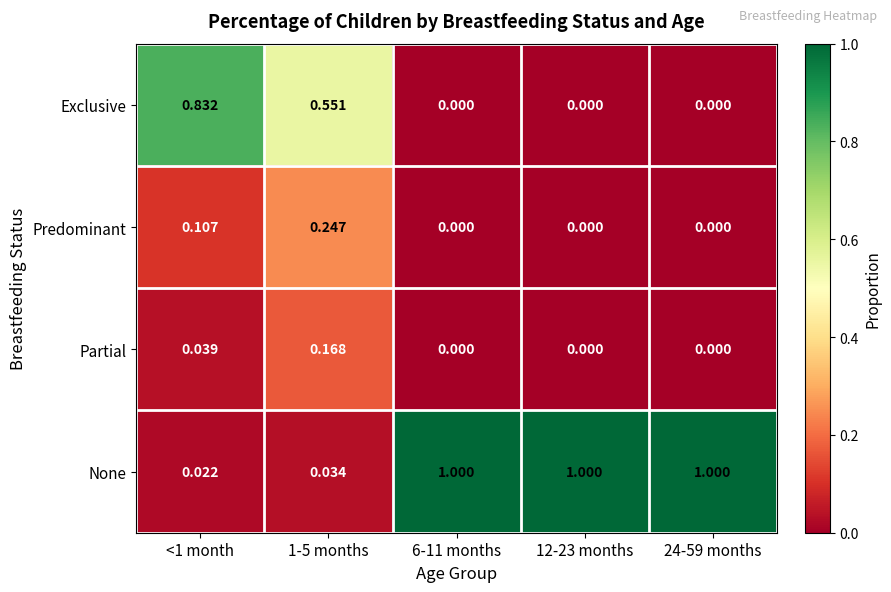

Which series has the largest total across all categories?

None